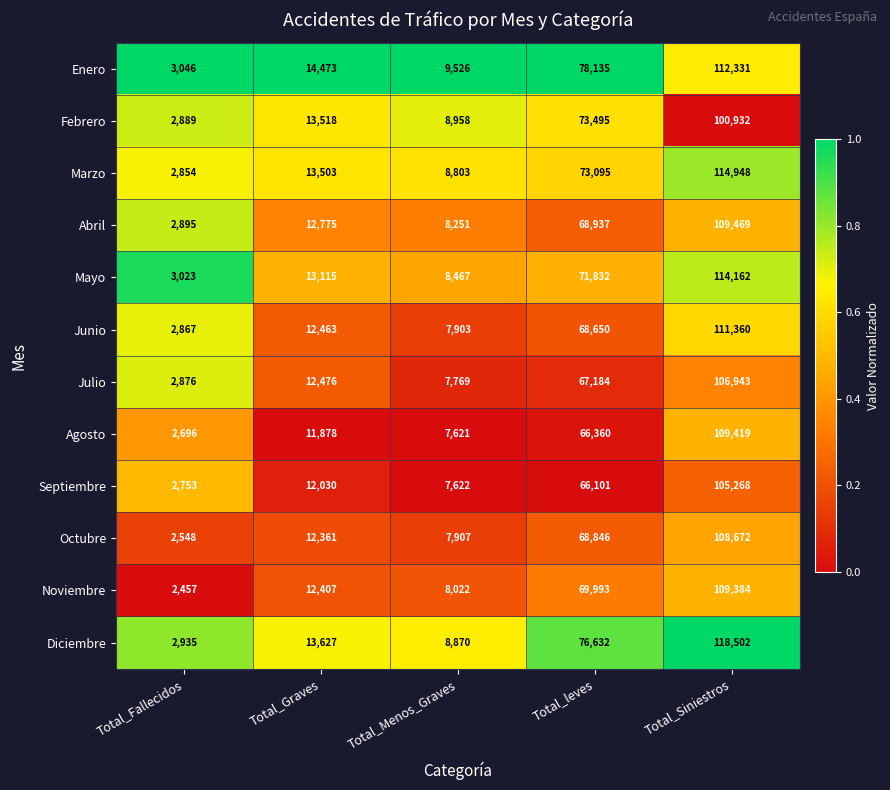

The Febrero series shows 8958 at Total_Menos_Graves. True or false?

True